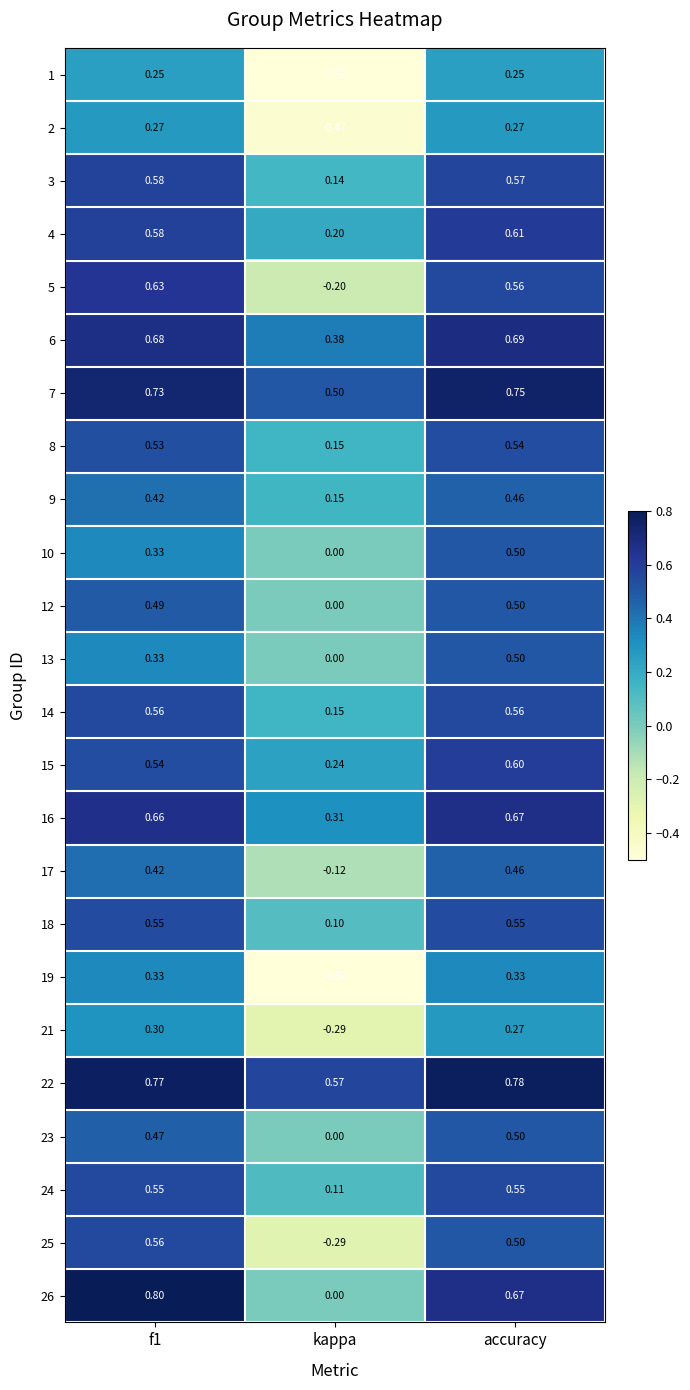

Which category has the highest value in the 12 series?

accuracy